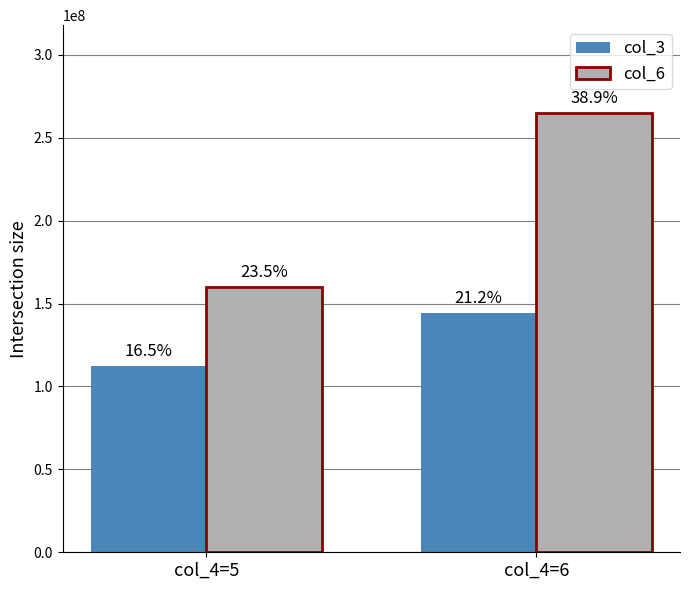

Read the col_6 value at col_4=5.

159958592.4